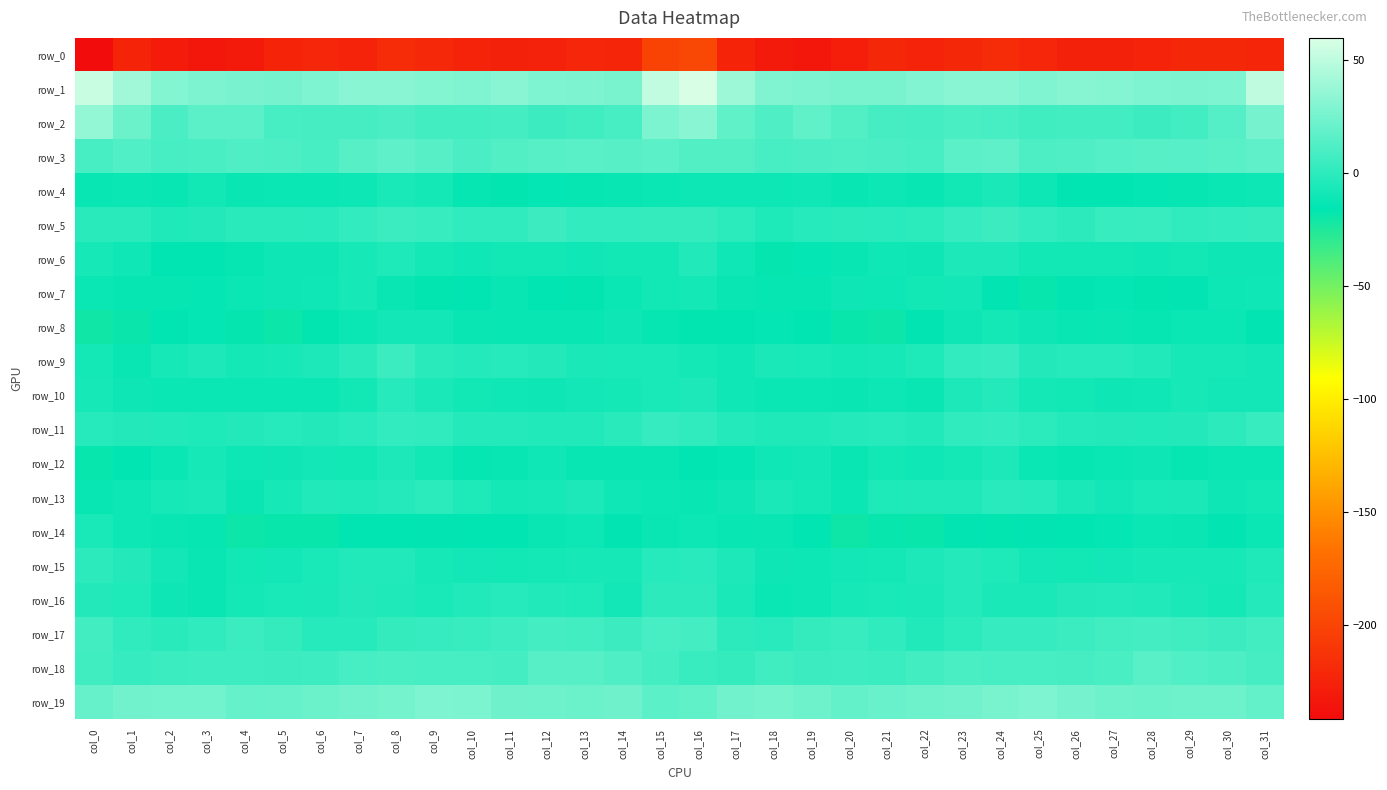

What is the average value of the row_16 series?

-5.6